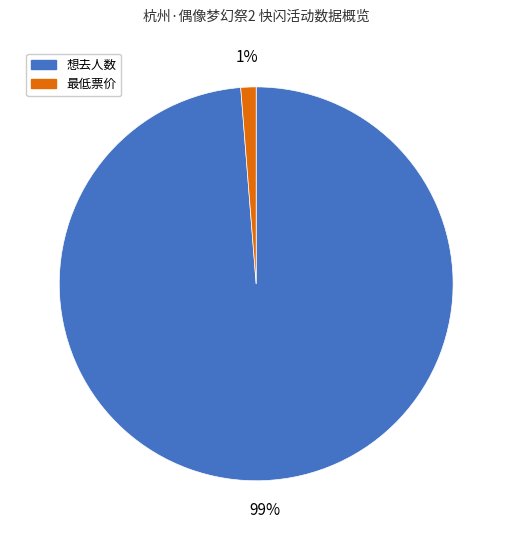

The 最低票价 slice represents 1% of the pie. True or false?

True